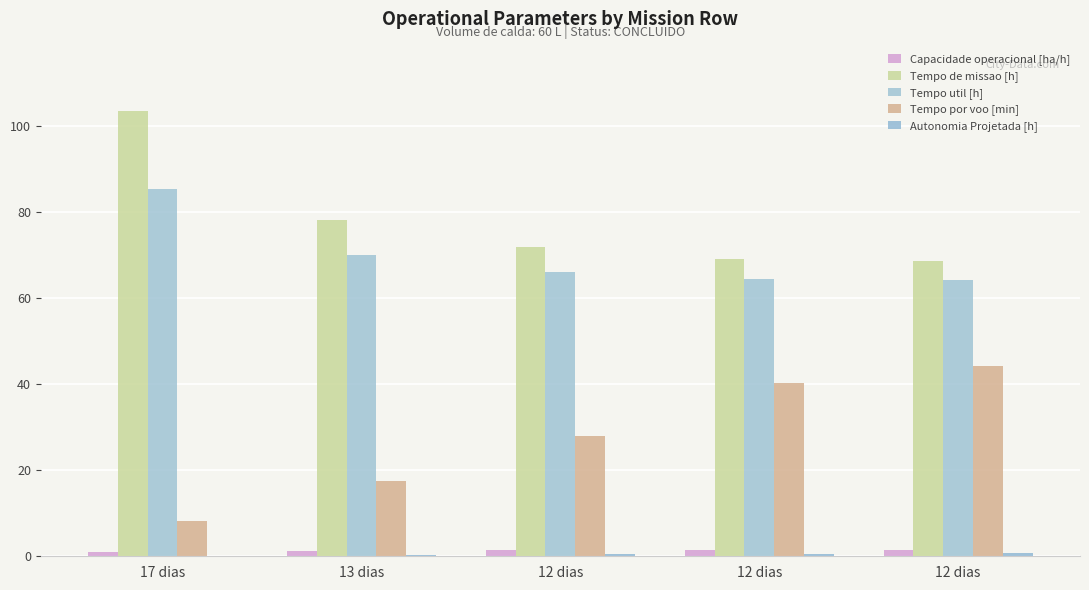

Reading left to right, transcribe all the data shown in this chart.

Capacidade operacional [ha/h]: 1.0	1.3	1.4	1.4	1.5
Tempo de missao [h]: 103.5	78.3	72.0	69.1	68.6
Tempo util [h]: 85.4	70.0	66.2	64.5	64.3
Tempo por voo [min]: 8.2	17.4	28.0	40.3	44.3
Autonomia Projetada [h]: 0.1	0.3	0.4	0.6	0.7